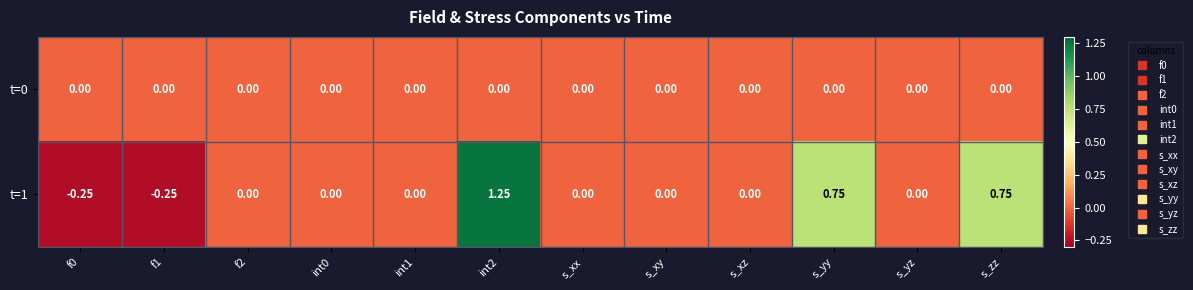

Is the value of t=1 at int2 greater than the value of t=0 at f1?

Yes